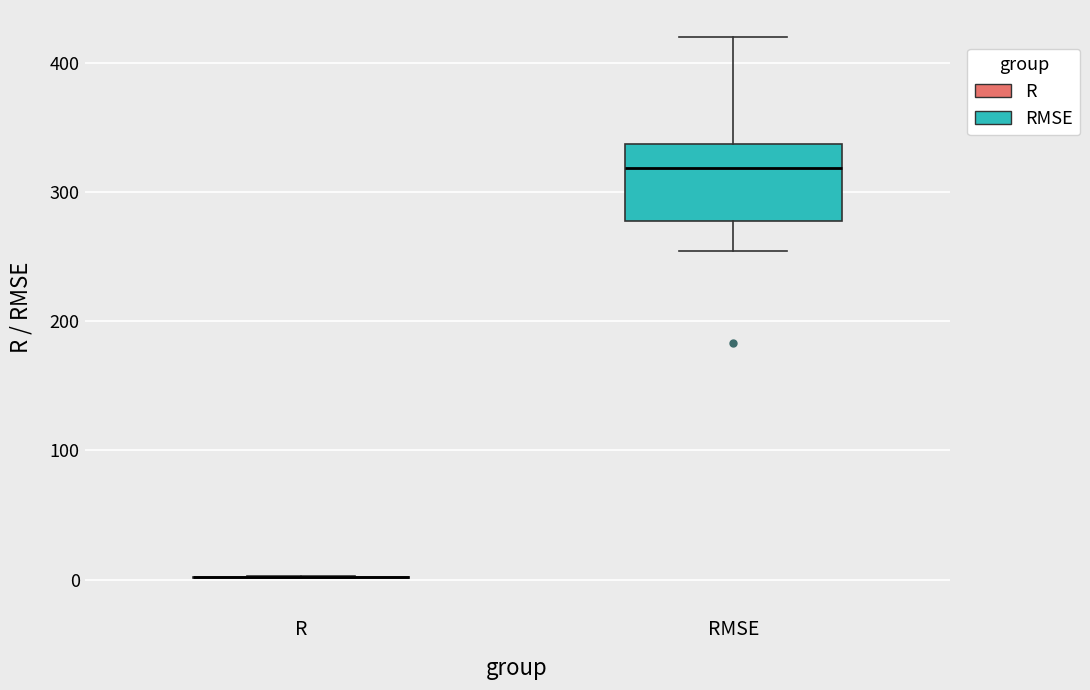

Which box is the tallest, from its lower edge to its upper edge?

RMSE